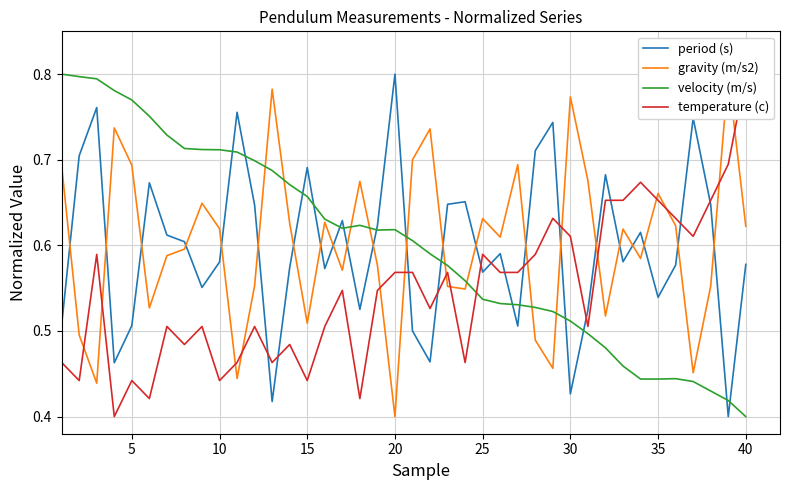

At which label is velocity (m/s) closest to 0?

40